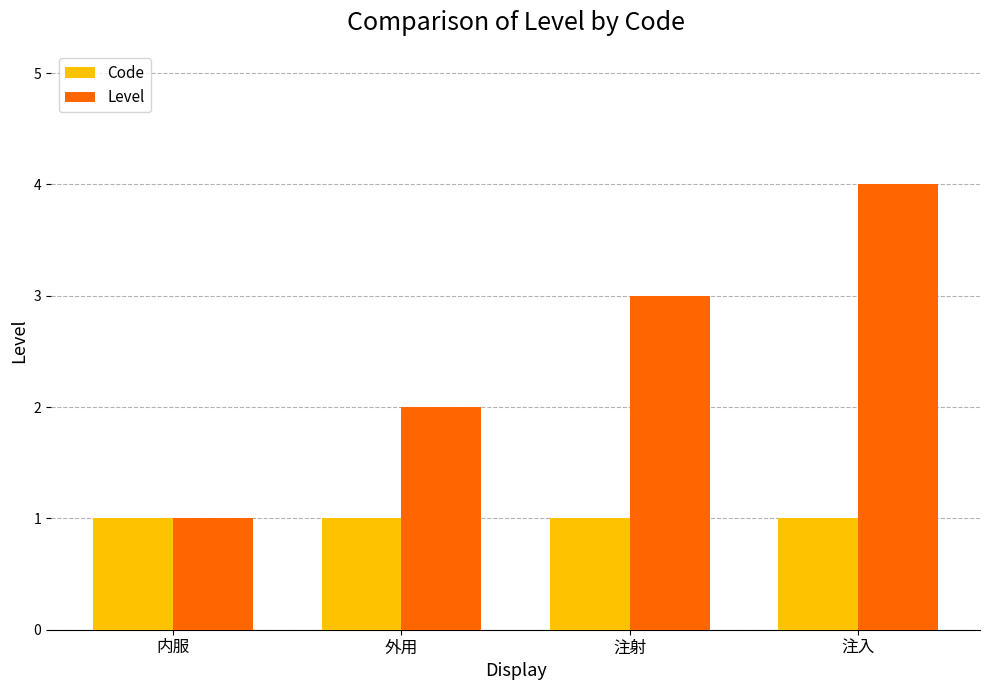

What is the minimum value for Code?

1